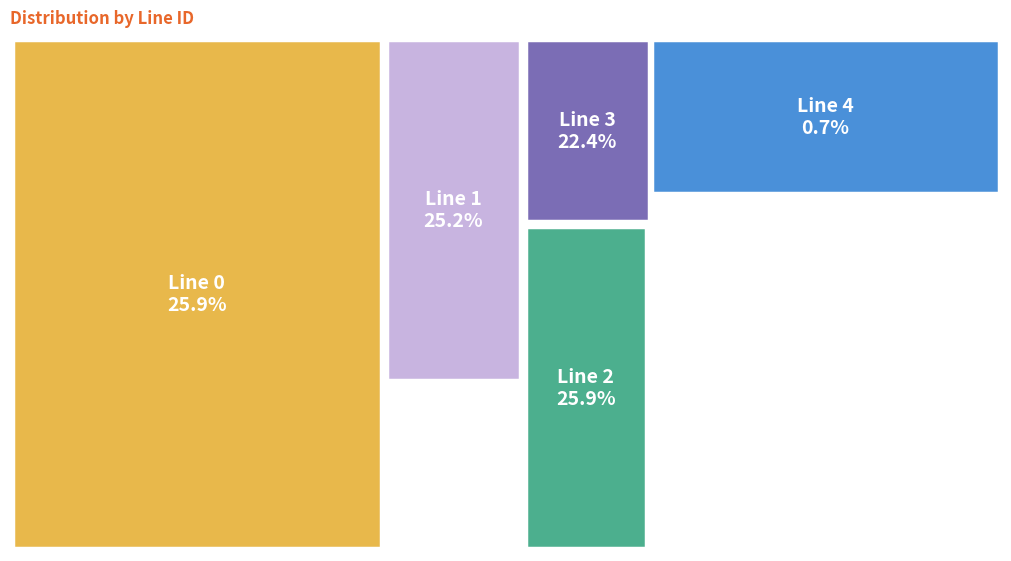

Is it true that 1 is 15% of the pie?

False